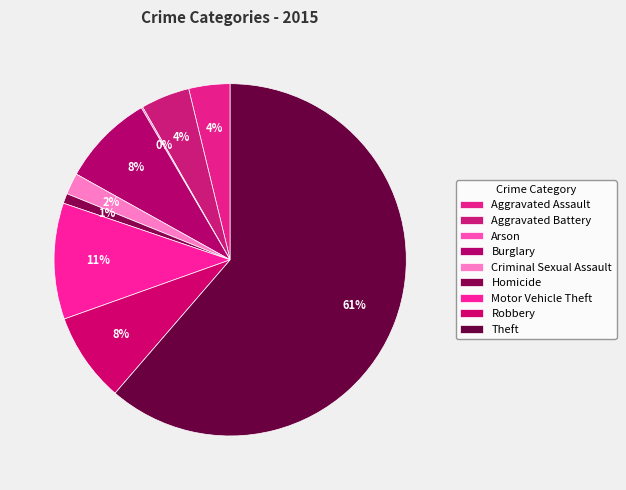

Combined, what portion of the pie is Aggravated Battery and Theft?

65.8%